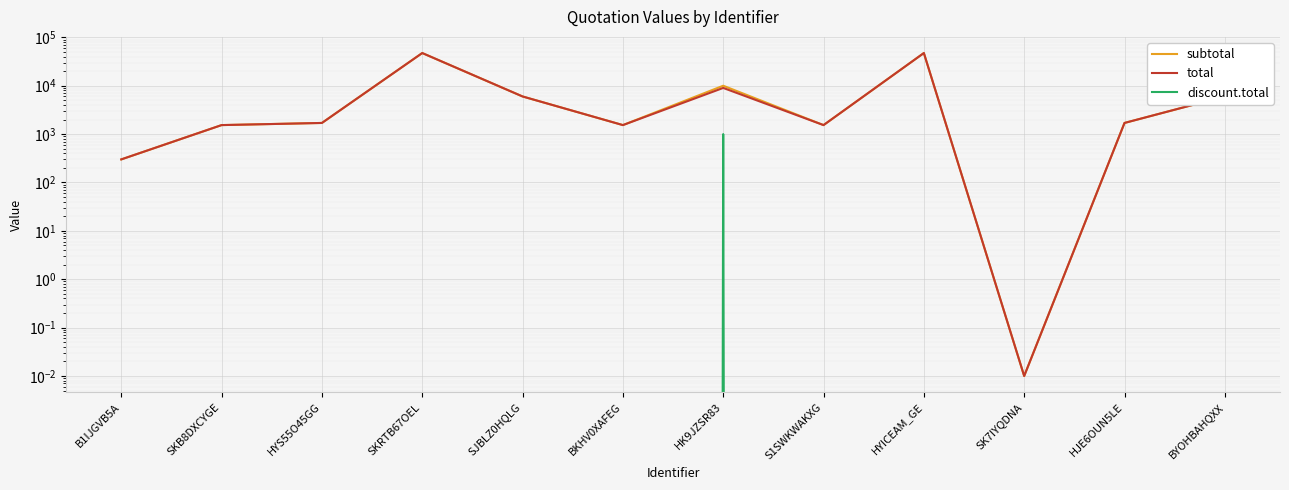

Does the chart display data point markers on the line(s)?

No